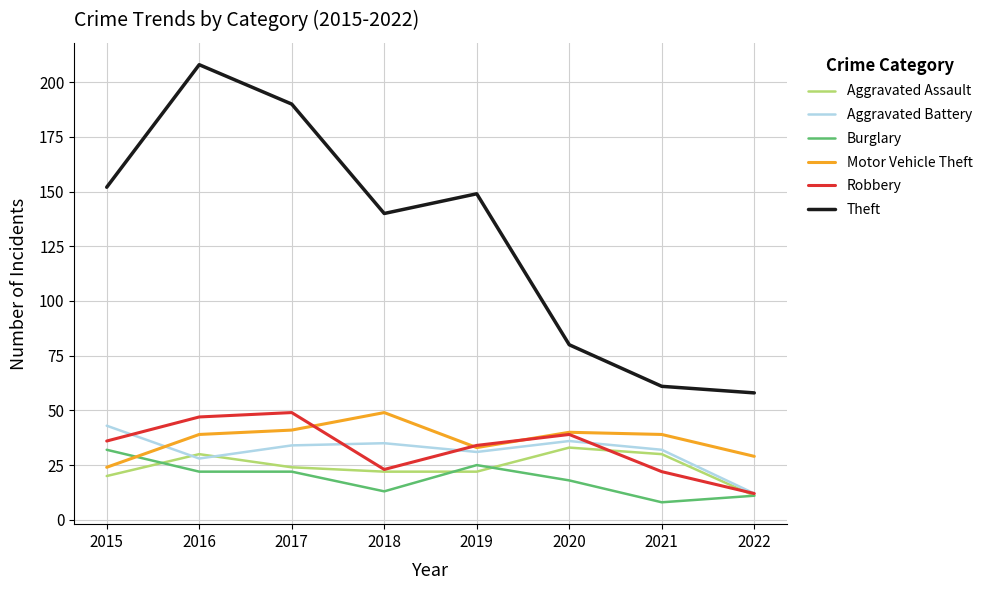

True or false: Aggravated Battery and Theft cross at least once.

False